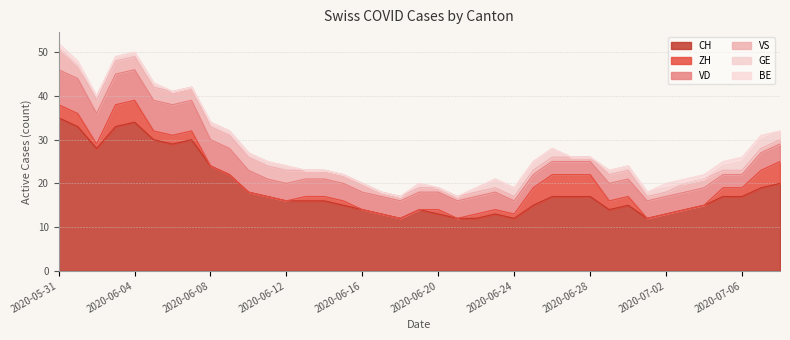

What is the sum of the VD values at 2020-07-05 and 2020-06-23?

7